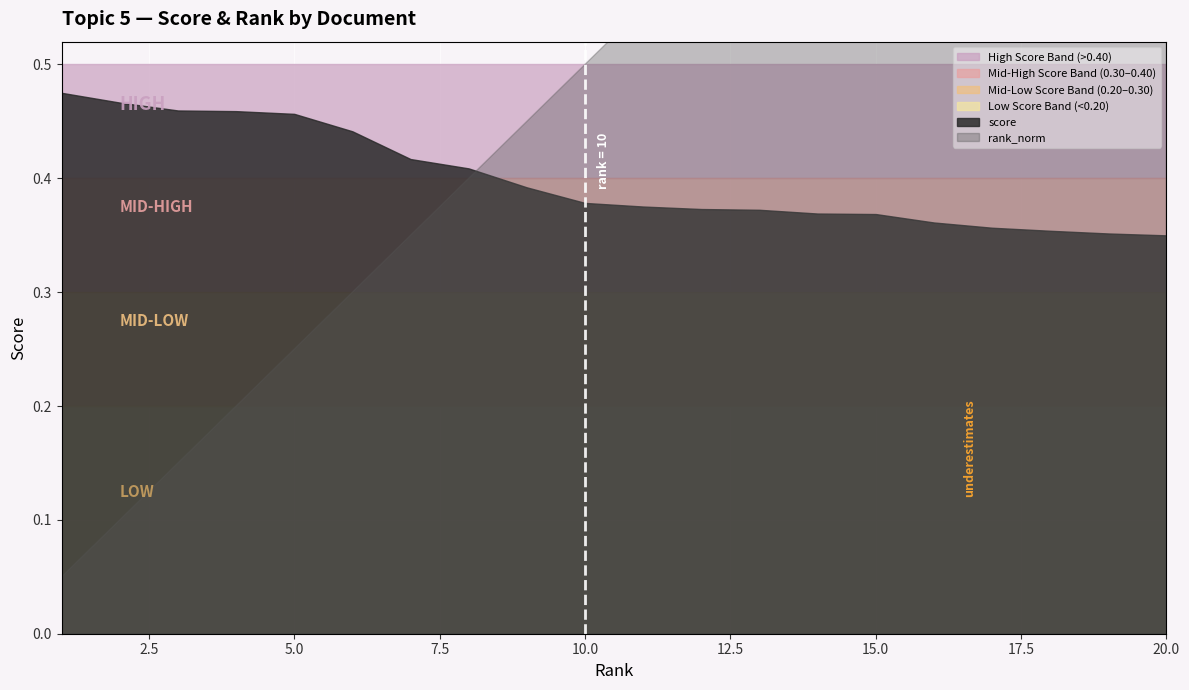

Which series changed the most between 13 and 15?

rank_norm